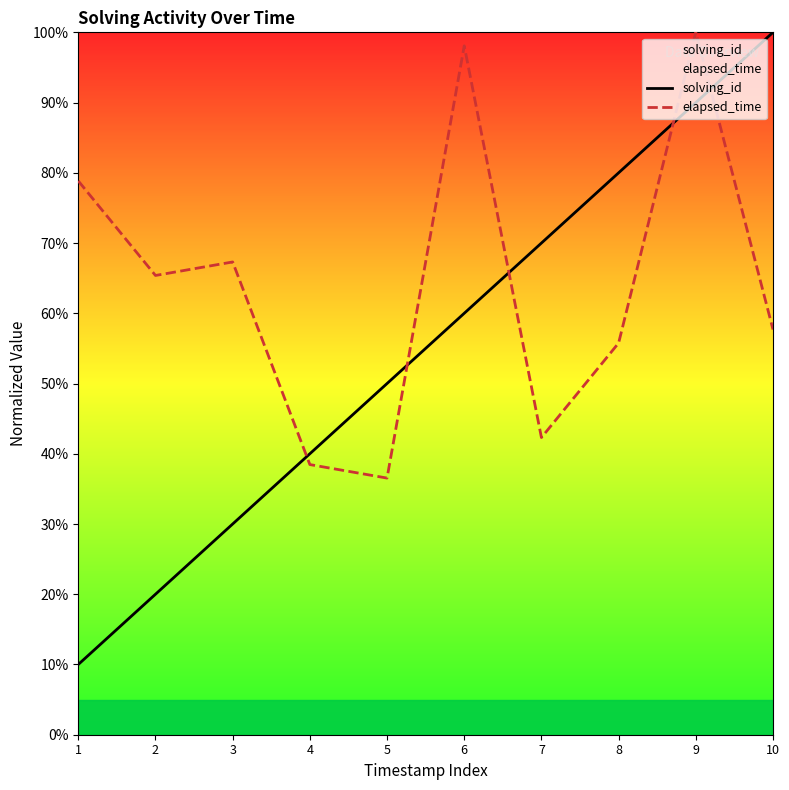

How many data points does each series have?

10